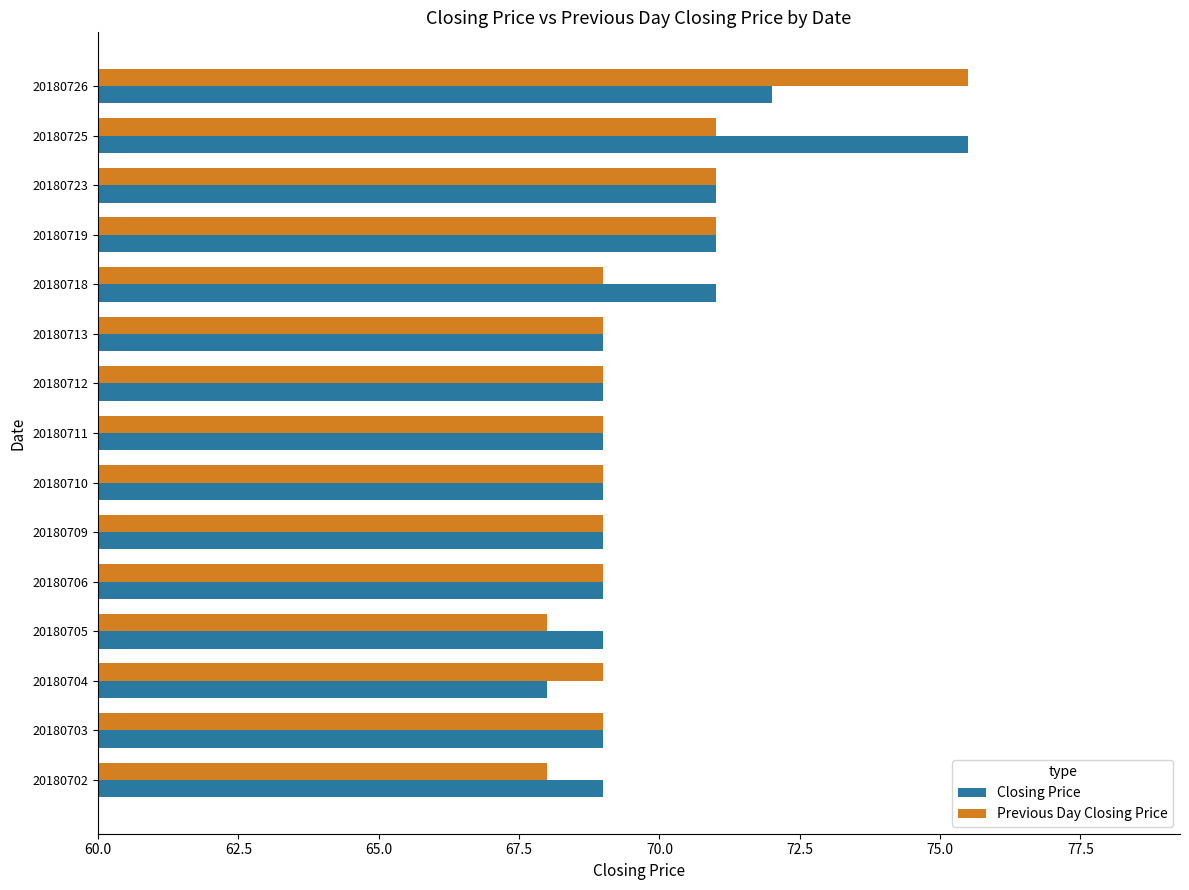

True or false: Previous Day Closing Price has a value of 122.0 at 20180710.

False